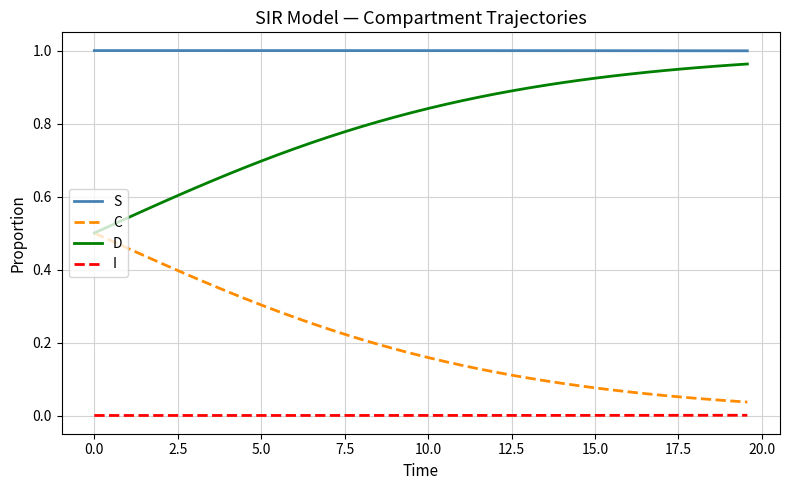

How many lines are shown in the chart?

4